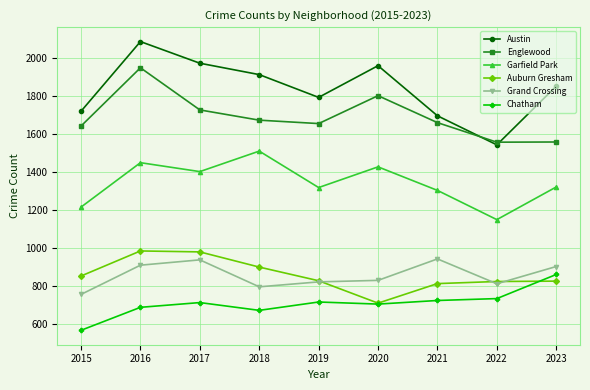

True or false: Chatham and Grand Crossing intersect in this chart.

False